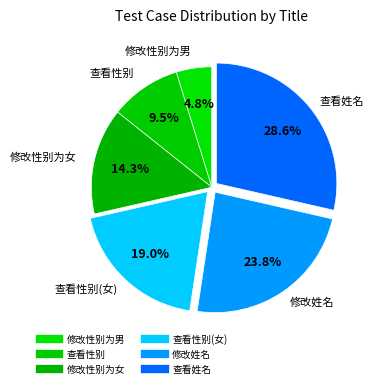

Is there a majority slice in this chart?

No